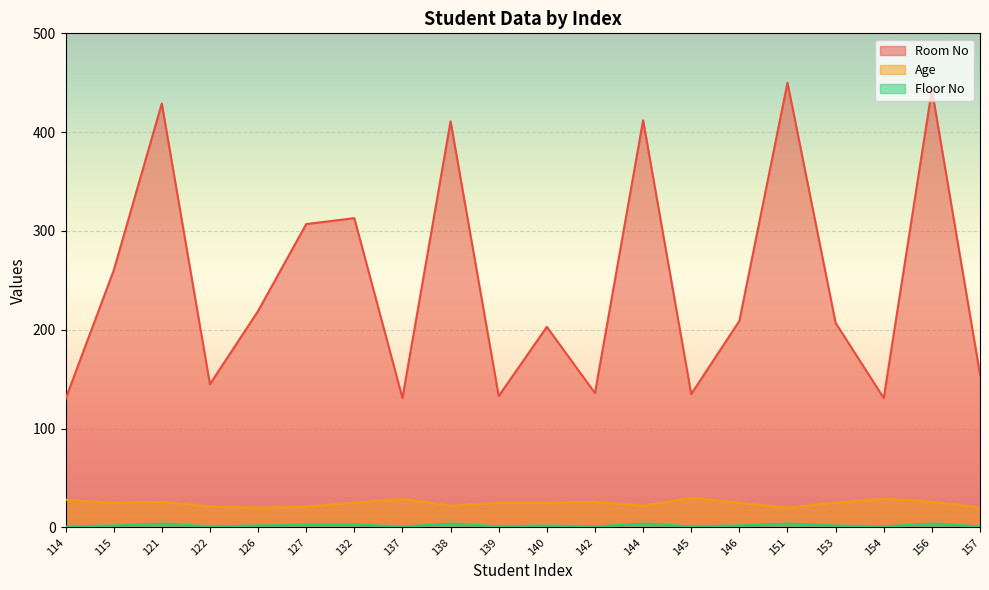

At which category does Age reach its first local peak?

121